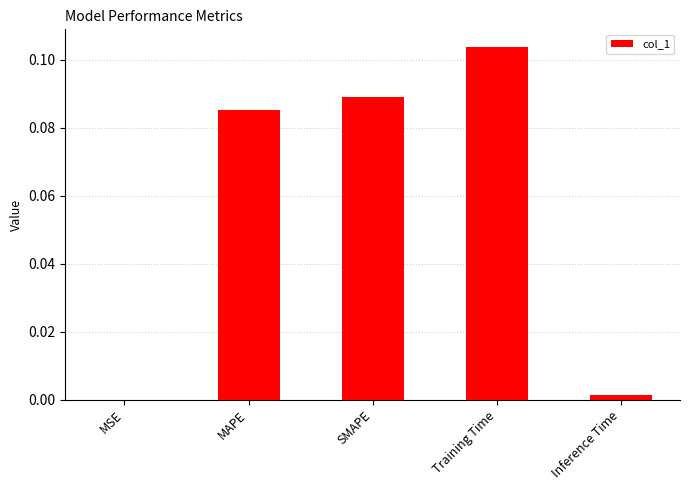

How many series are shown in this chart?

1